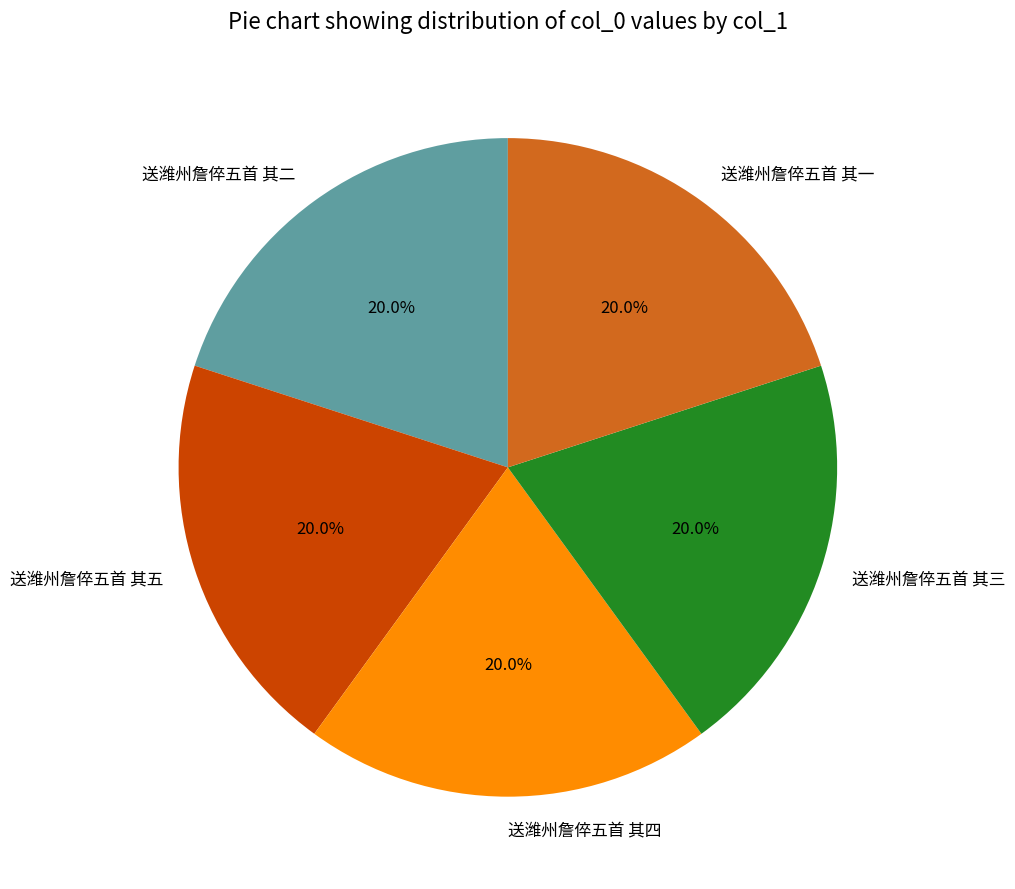

How many segments does this pie chart have?

5